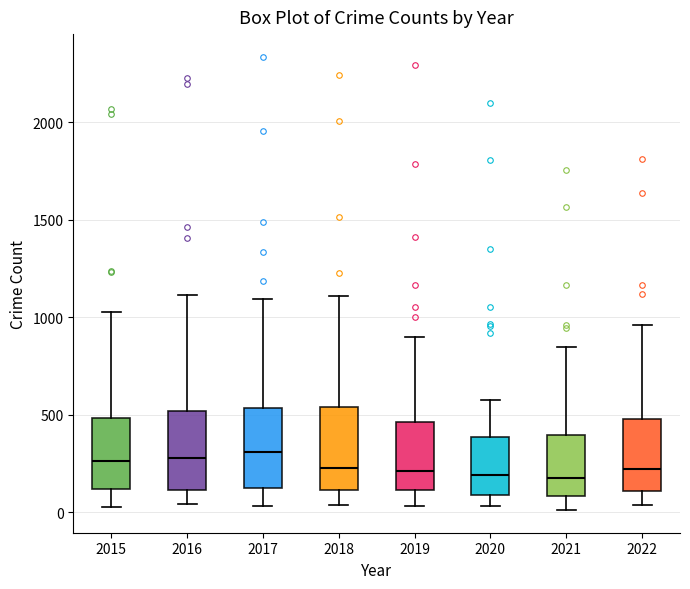

Where does the median line of the box at x = 2019 sit on the y-axis? The values are not printed on the chart, so give them approximately, as read against the axis.

200